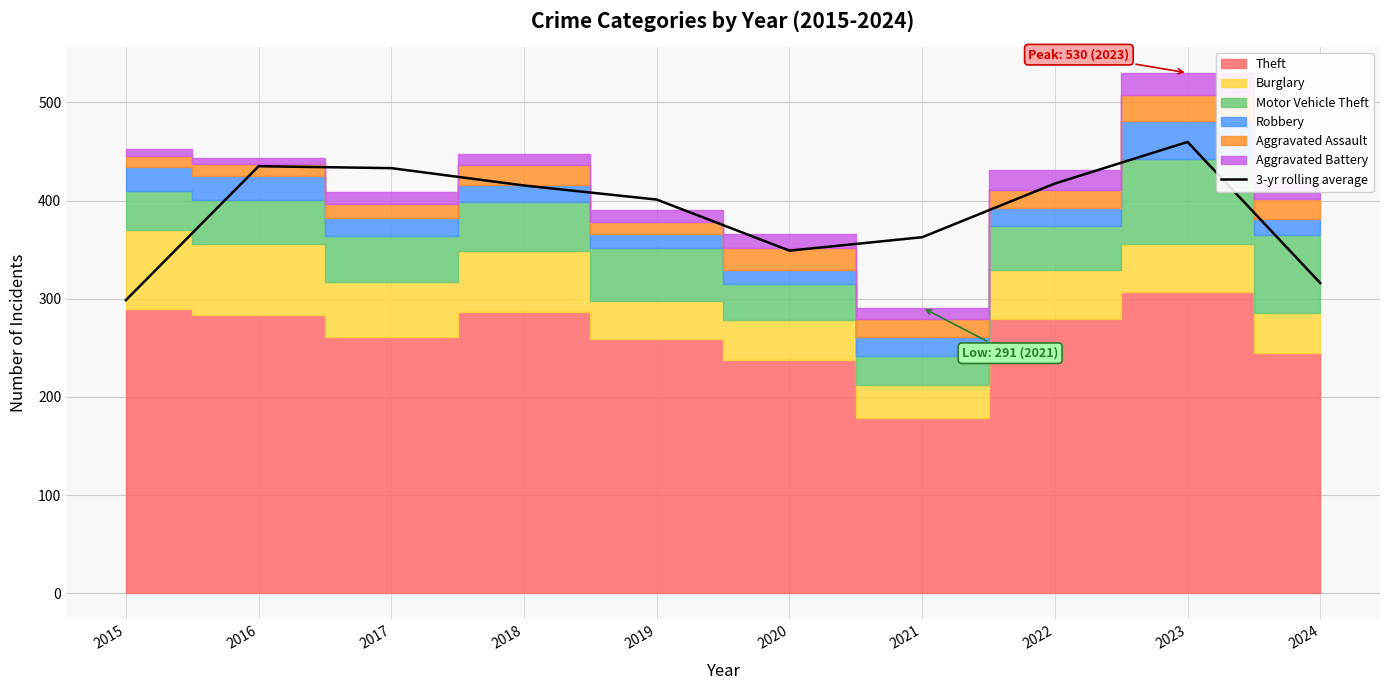

What is the value of the 8th point from the left?

417.3